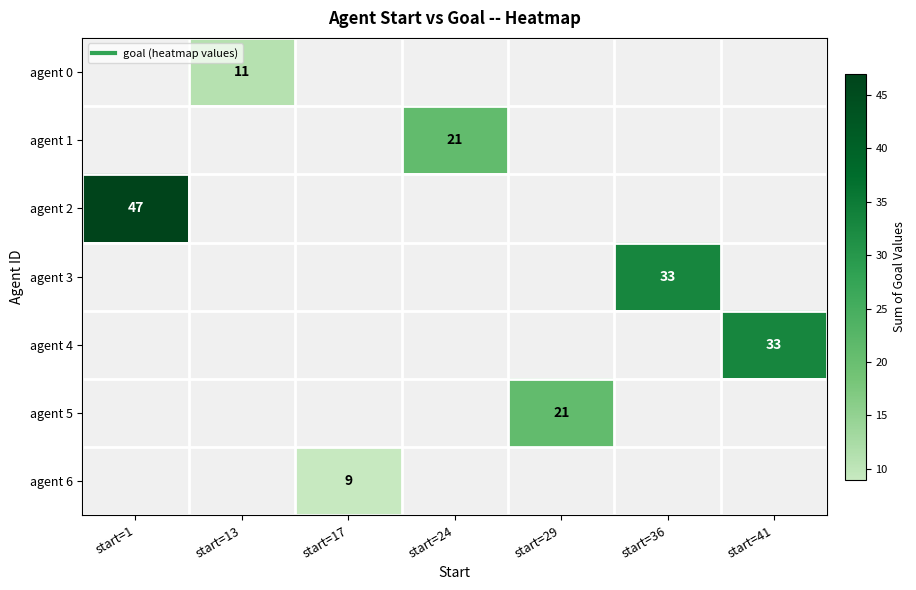

Count the number of data series in this chart.

7